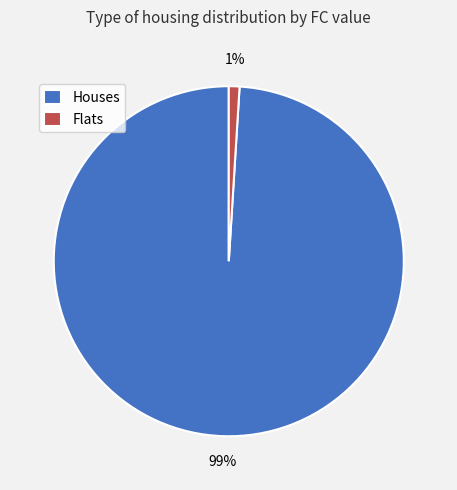

Is the sum of Houses and Flats greater than half?

Yes